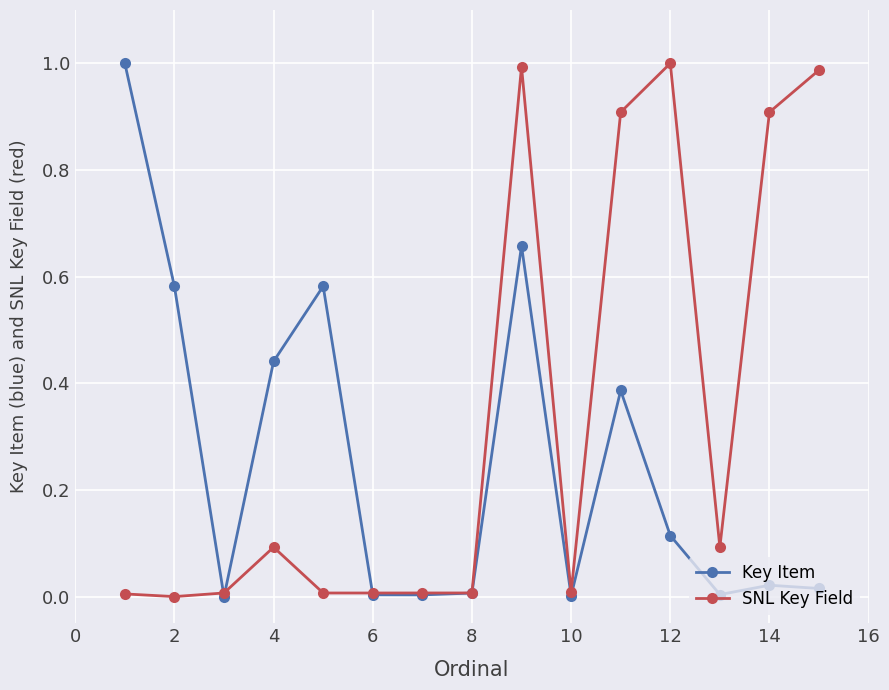

Which series has the largest total across all categories?

SNL Key Field